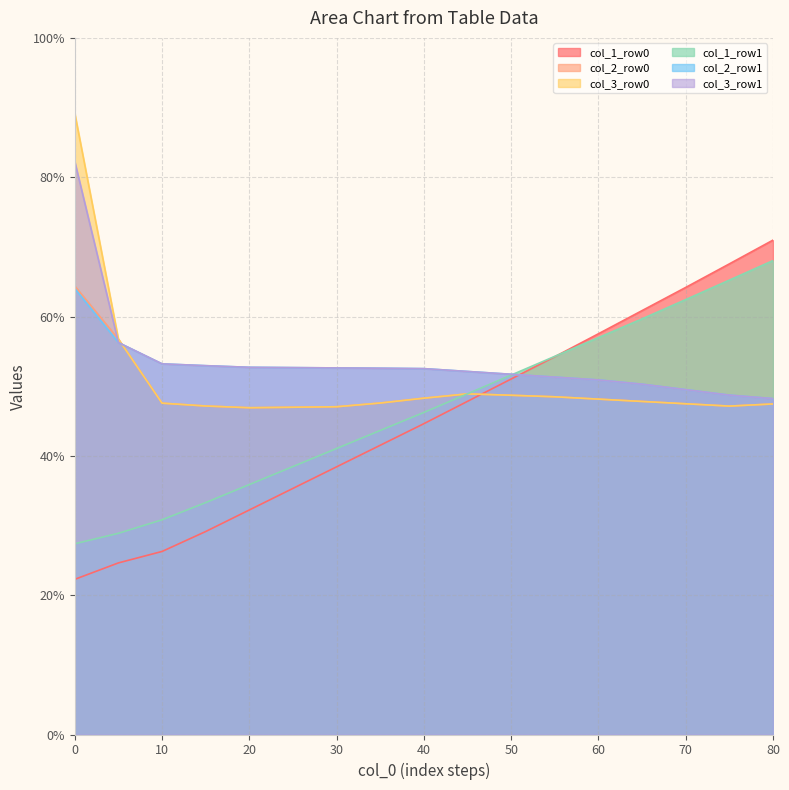

Is it true that col_1_row1 equals 27.4 at 0?

True